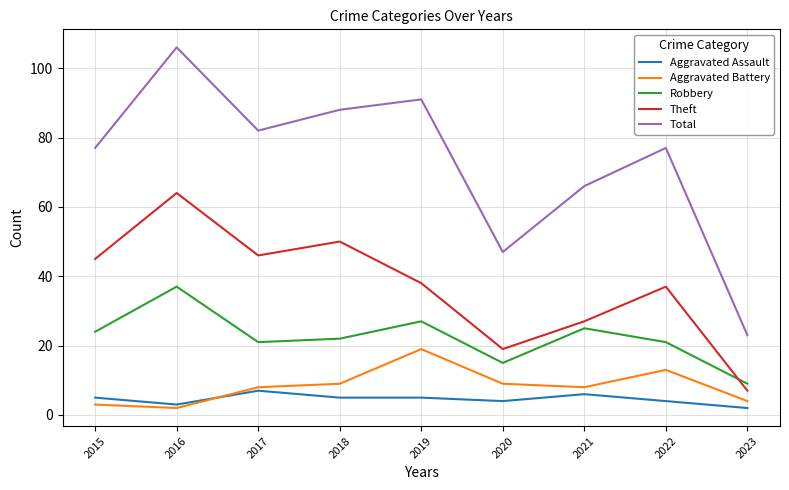

True or false: Aggravated Assault and Theft intersect in this chart.

False